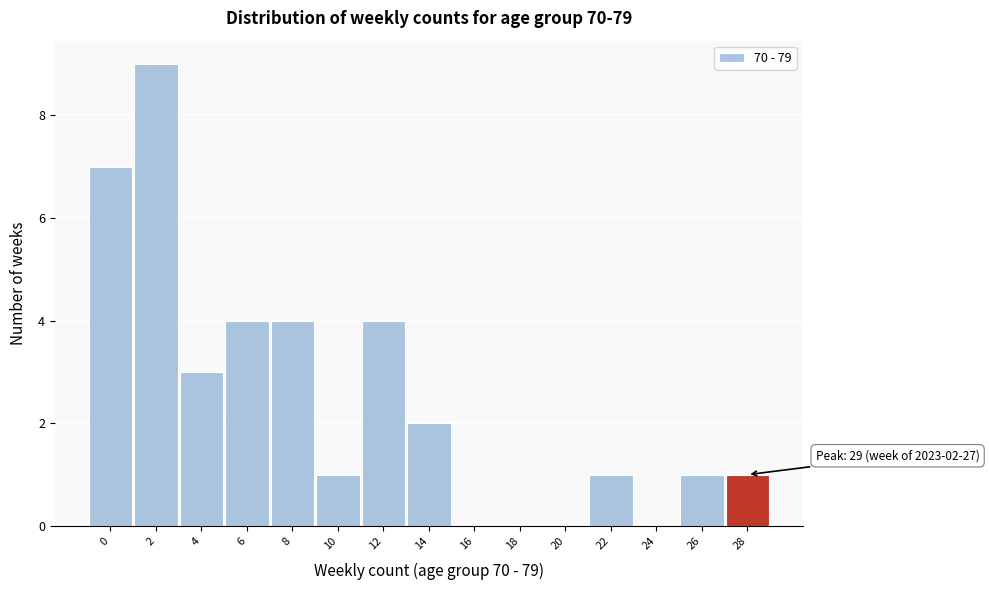

Reading left to right, what are all the values shown in this chart?

0=7	2=9	4=3	6=4	8=4	10=1	12=4	14=2	16=0	18=0	20=0	22=1	24=0	26=1	28=1